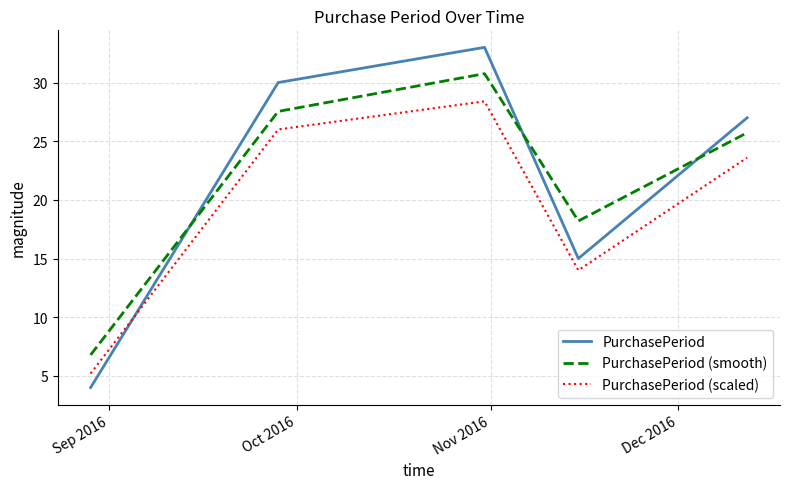

Does the chart display data point markers on the line(s)?

No